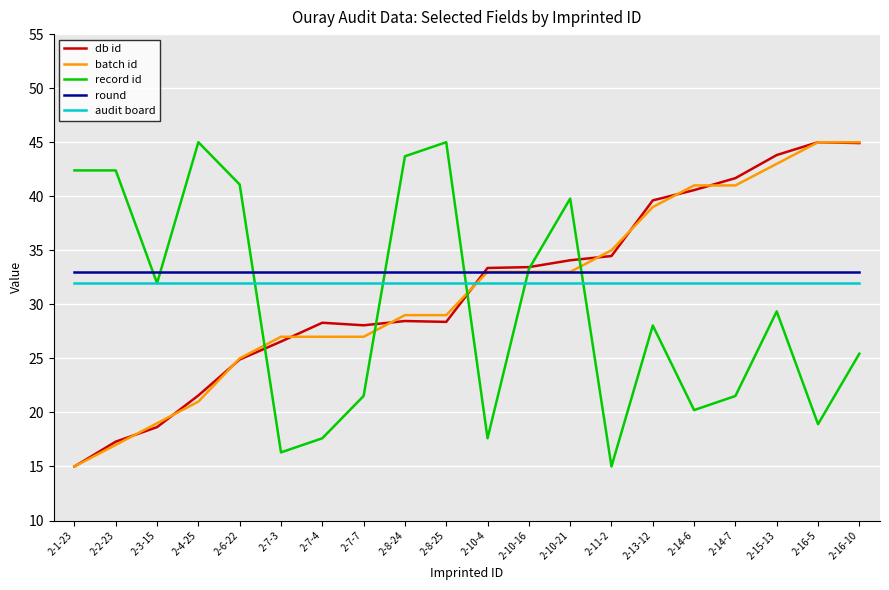

What is the maximum value for audit board?

32.0